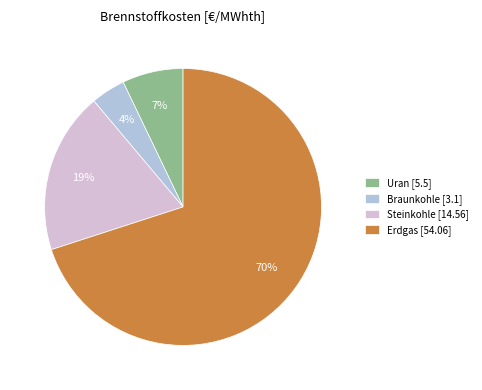

True or false: Uran accounts for 7% of the total.

True